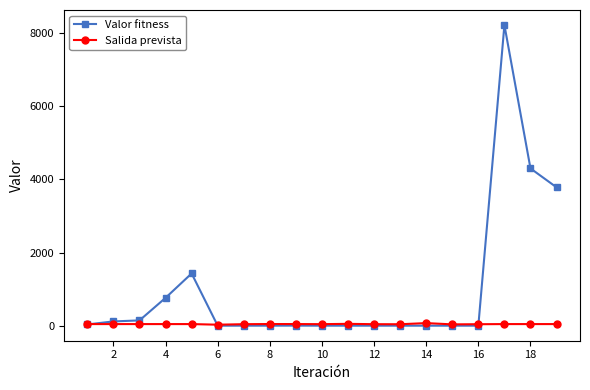

Rank the series by their average value, from highest to lowest.

Valor fitness, Salida prevista